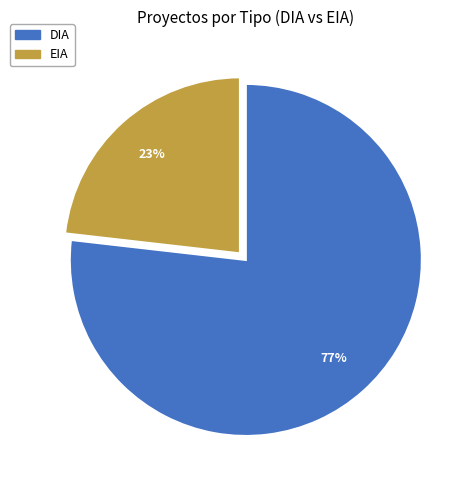

Does any single category account for the majority?

Yes